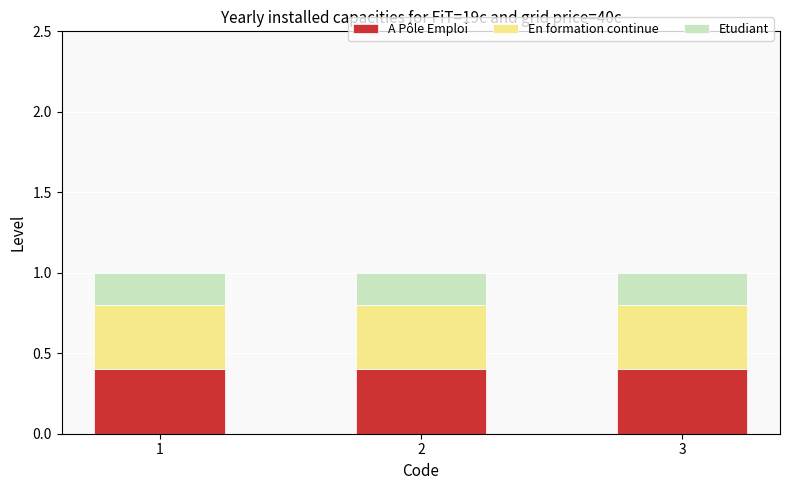

What is the sum of the A Pôle Emploi values at 1 and 3?

0.8